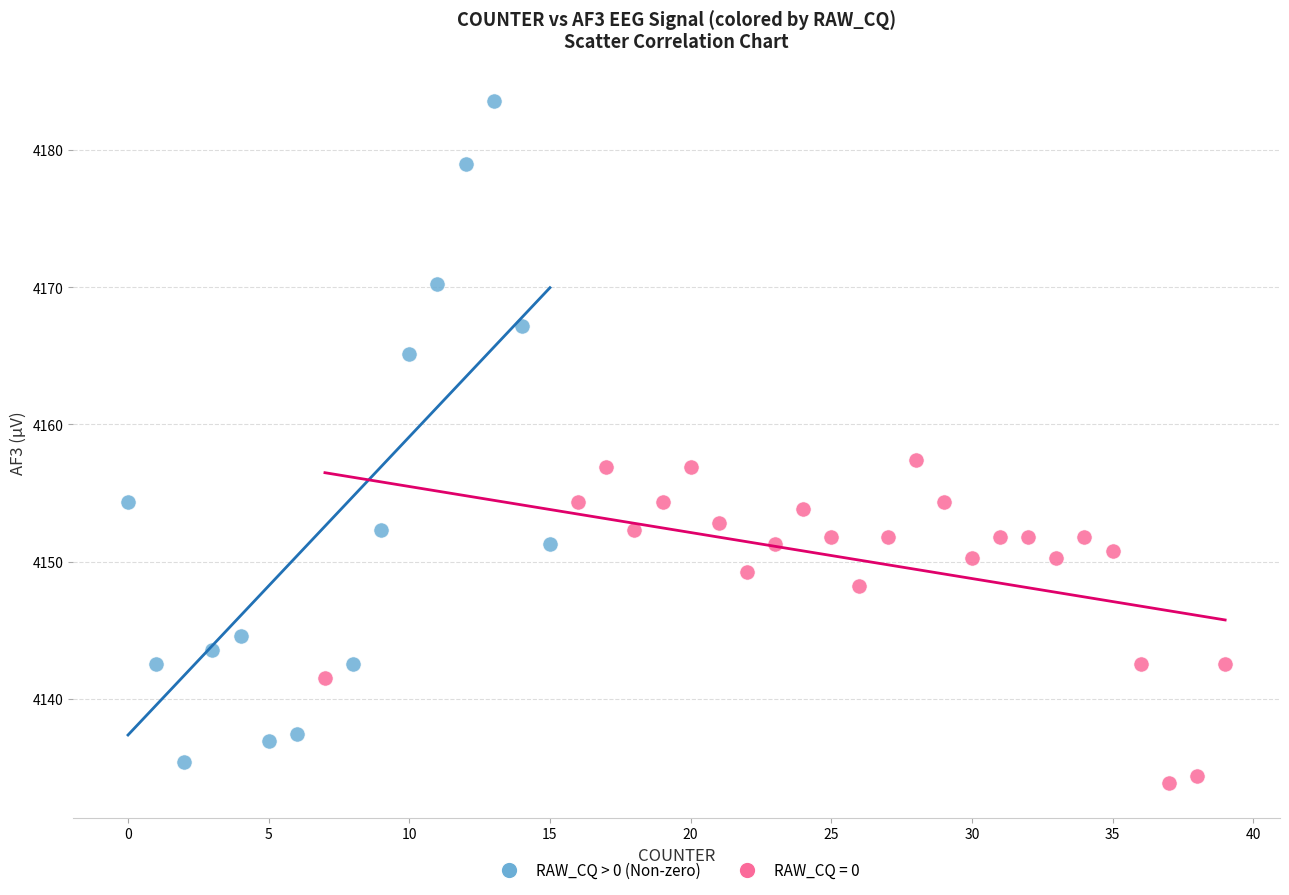

Which series has the largest Y range (max minus min)?

RAW_CQ > 0 (Non-zero)